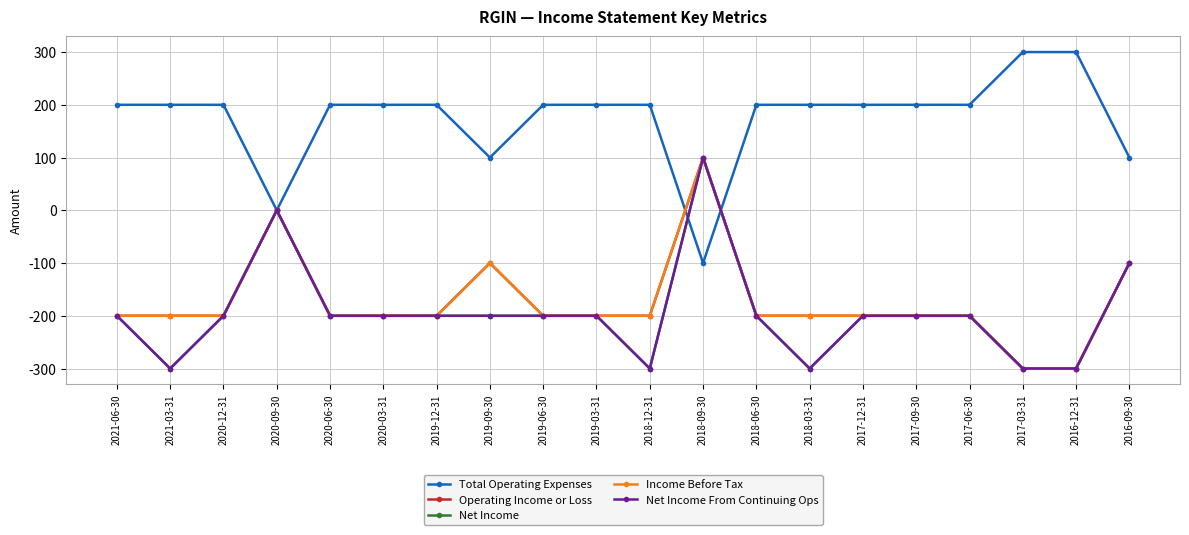

Reading left to right, list all the values displayed in this chart.

Total Operating Expenses: 200	200	200	0	200	200	200	100	200	200	200	-100	200	200	200	200	200	300	300	100
Operating Income or Loss: -200	-200	-200	0	-200	-200	-200	-100	-200	-200	-200	100	-200	-200	-200	-200	-200	-300	-300	-100
Net Income: -200	-300	-200	0	-200	-200	-200	-200	-200	-200	-300	100	-200	-300	-200	-200	-200	-300	-300	-100
Income Before Tax: -200	-200	-200	0	-200	-200	-200	-100	-200	-200	-200	100	-200	-200	-200	-200	-200	-300	-300	-100
Net Income From Continuing Ops: -200	-300	-200	0	-200	-200	-200	-200	-200	-200	-300	100	-200	-300	-200	-200	-200	-300	-300	-100